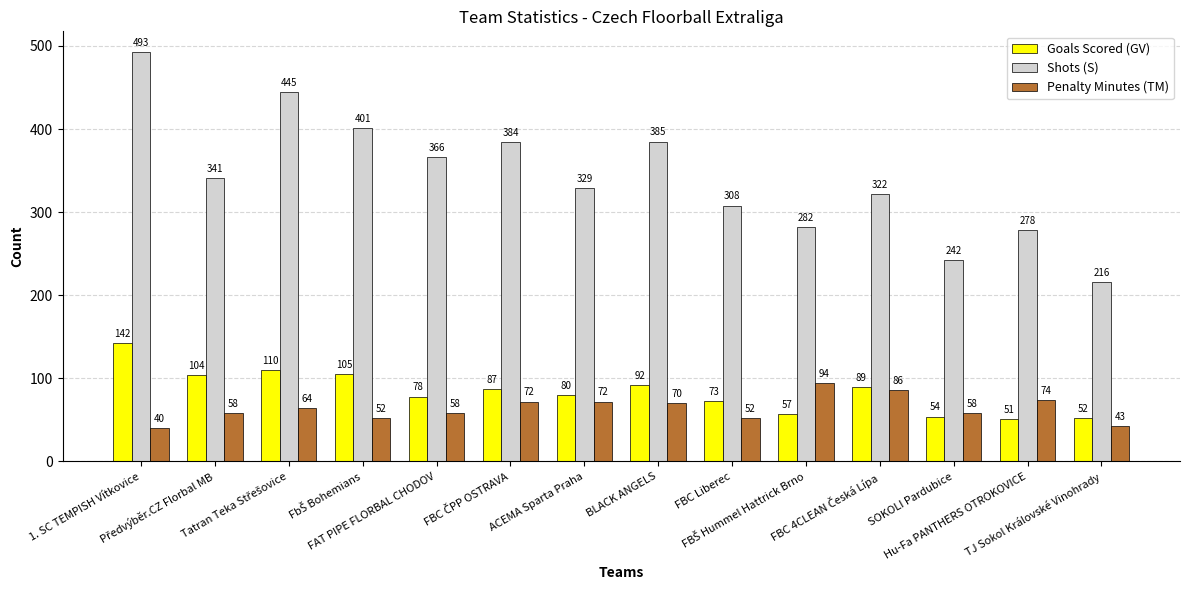

At how many categories does at least one series exceed 352?

6